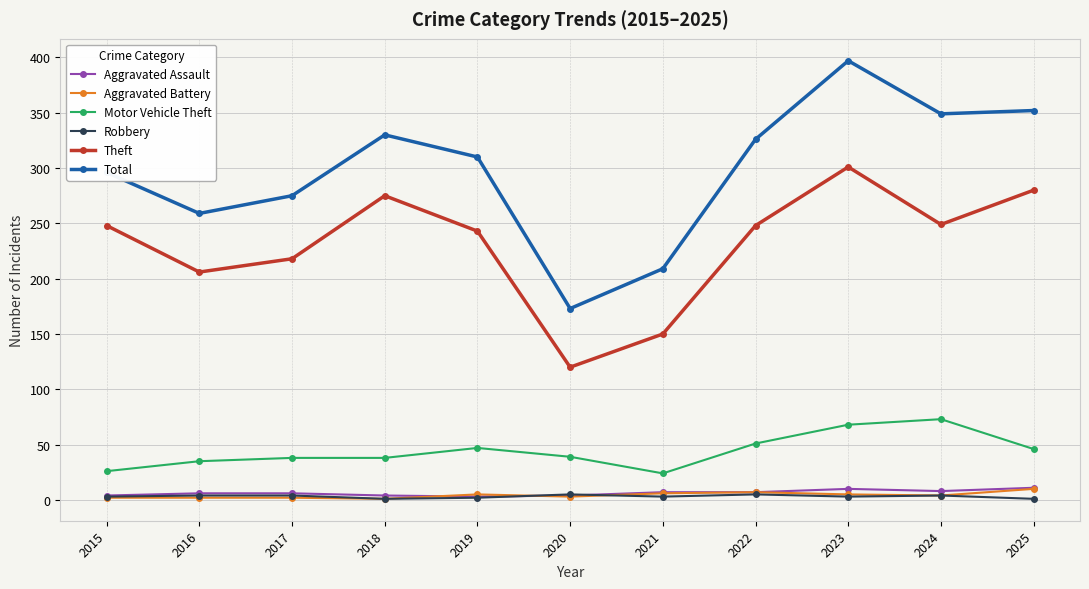

Does the chart have visible grid lines?

Yes